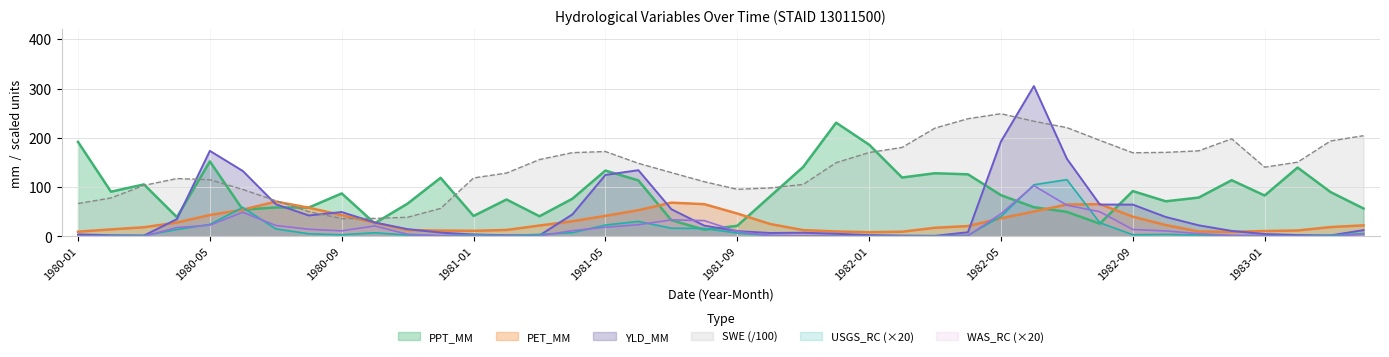

How many distinct data groups are displayed?

6